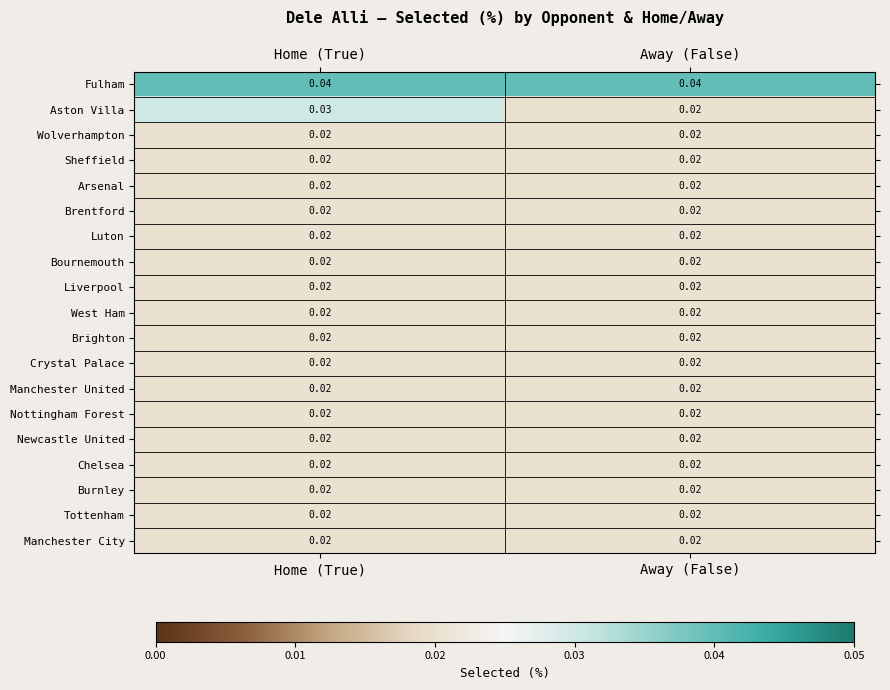

Which series has the largest range (max minus min)?

Aston Villa